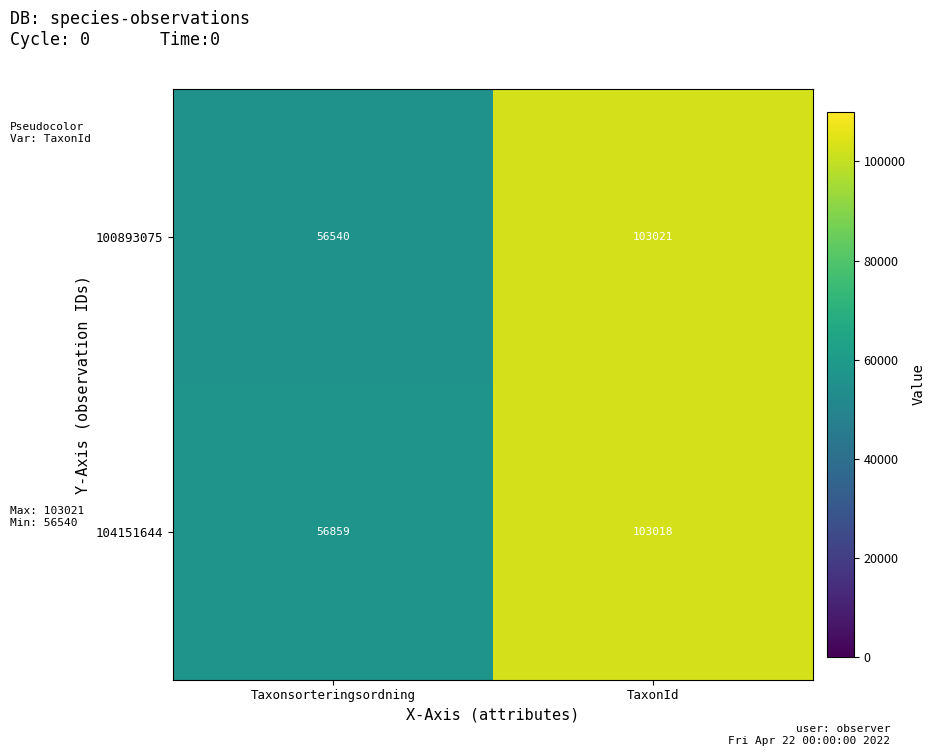

Read the 104151644 value at TaxonId.

103018